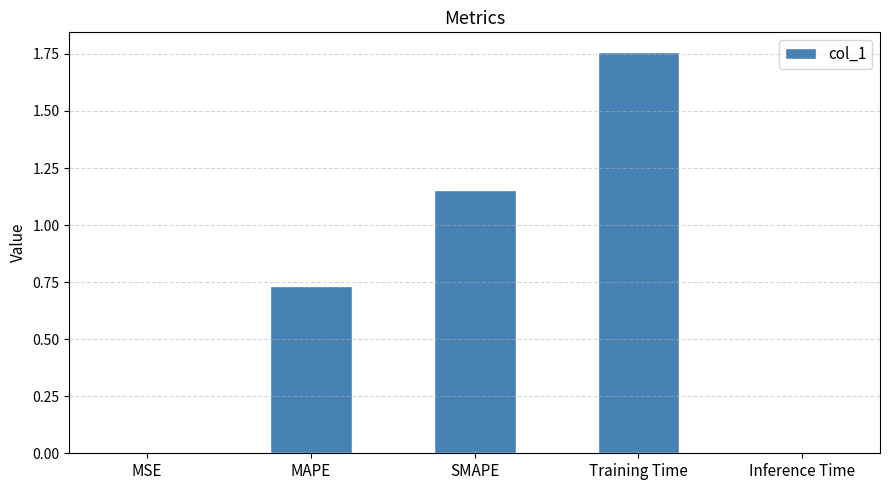

Which has a higher value, MSE or SMAPE?

SMAPE